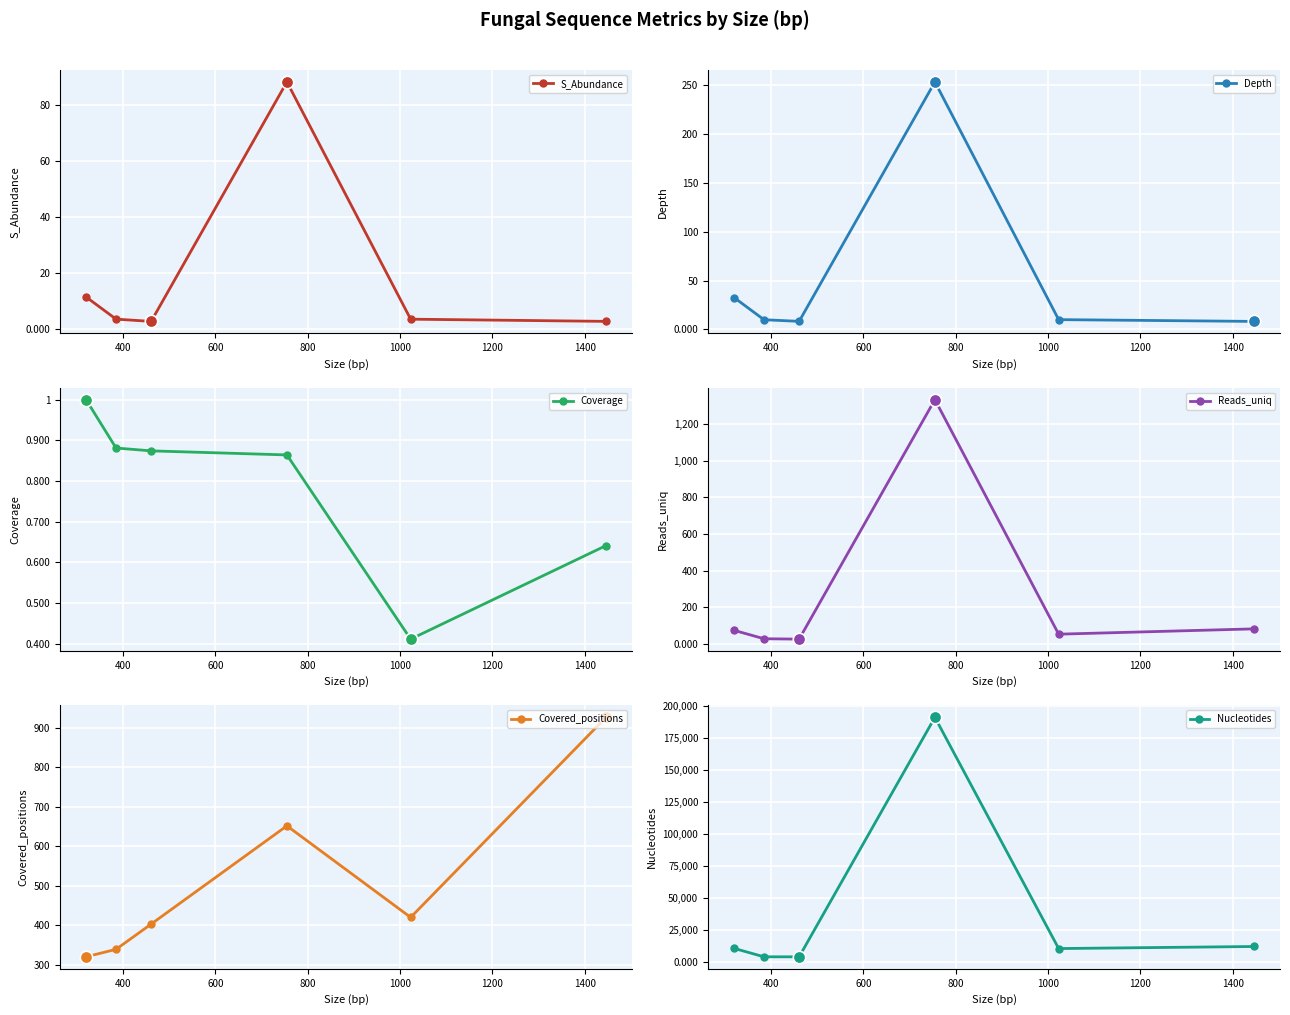

What is the value of the S_Abundance point at the 5th from the left?

3.6